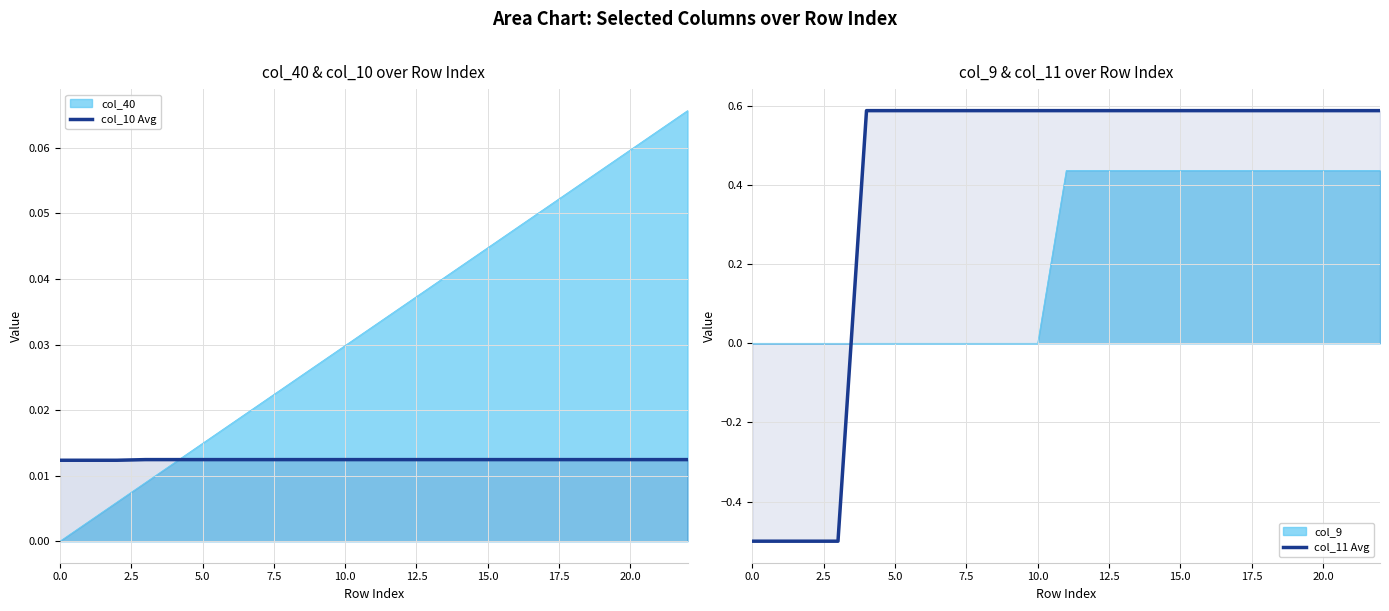

Does the chart display data point markers on the line(s)?

No